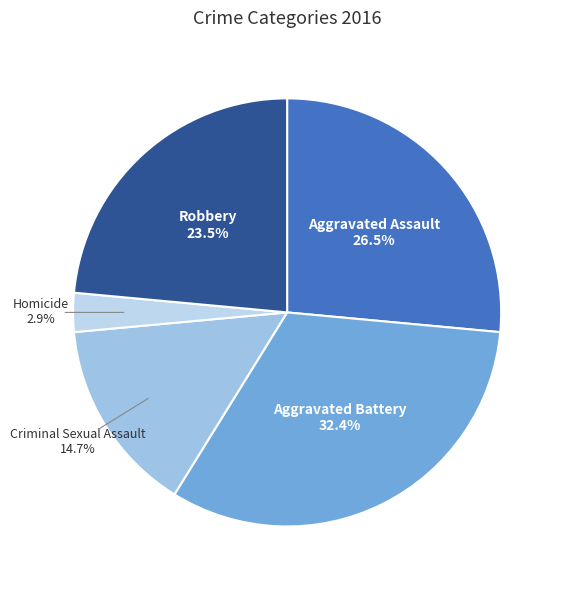

Which category has the biggest portion of the pie?

Aggravated Battery